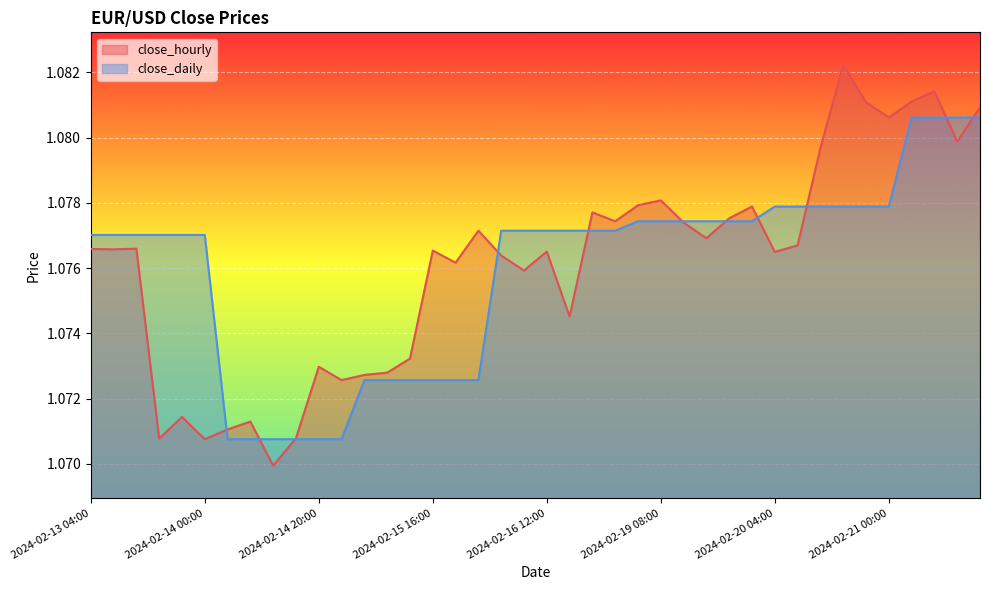

Between 2024-02-19 12:00 and 2024-02-15 12:00, which is larger?

2024-02-19 12:00